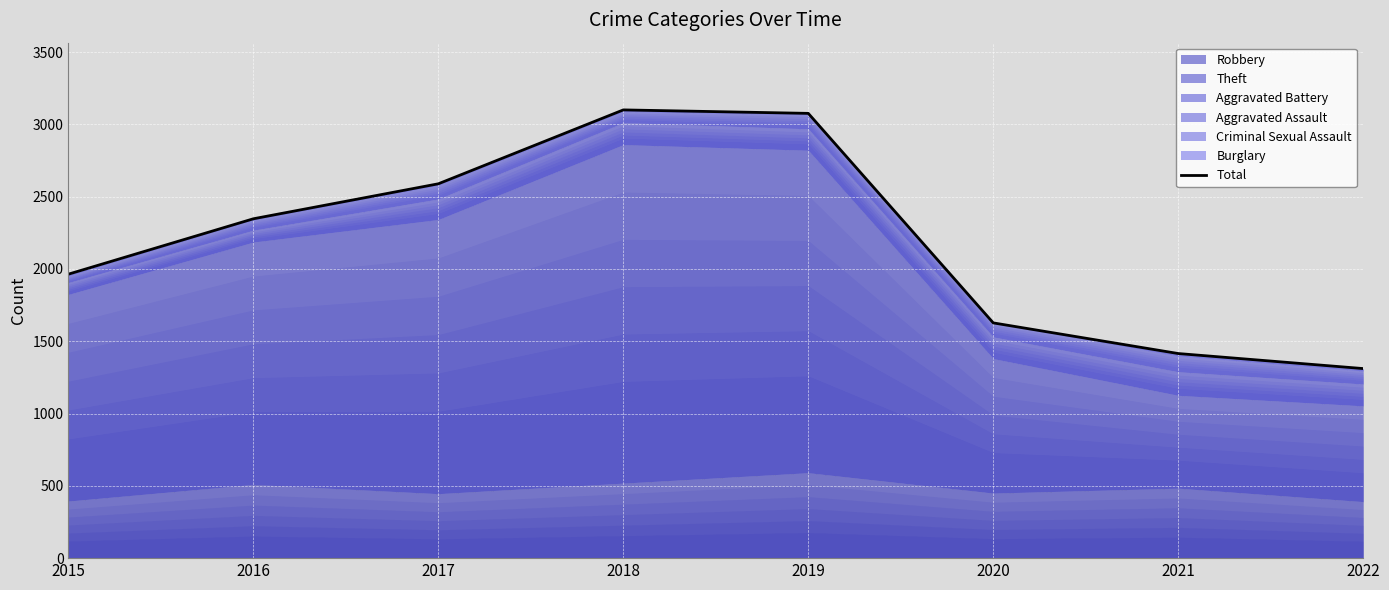

Which category has the highest value across all series?

2018